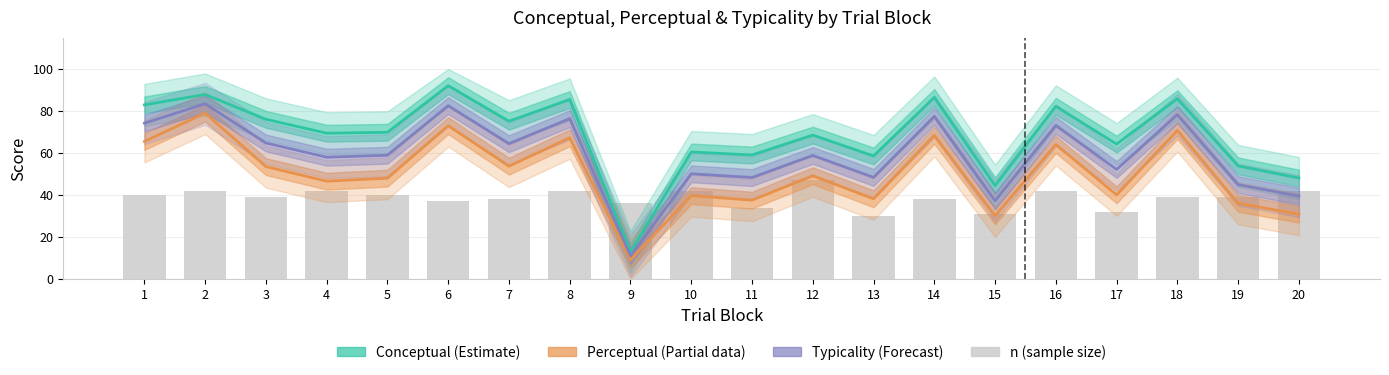

Reading left to right, what are all the values shown in this chart?

Conceptual (Estimate): 1=82.9	2=87.9	3=76.0	4=69.4	5=69.9	6=92.0	7=75.2	8=85.5	9=12.9	10=60.5	11=59.1	12=68.5	13=58.6	14=86.5	15=44.5	16=82.2	17=64.2	18=85.9	19=53.9	20=48.1
Perceptual (Partial): 1=65.5	2=79.0	3=53.5	4=46.6	5=48.0	6=73.0	7=53.8	8=67.3	9=9.2	10=39.7	11=37.6	12=49.2	13=38.2	14=68.4	15=30.1	16=64.1	17=40.1	18=70.7	19=36.0	20=30.9
Typicality (Forecast): 1=74.2	2=83.4	3=64.8	4=58.0	5=59.0	6=82.5	7=64.5	8=76.4	9=11.1	10=50.1	11=48.3	12=58.9	13=48.4	14=77.5	15=37.3	16=73.2	17=52.2	18=78.3	19=45.0	20=39.5
n (sample size): 1=40.0	2=42.0	3=39.0	4=42.0	5=40.0	6=37.0	7=38.0	8=42.0	9=36.0	10=42.0	11=34.0	12=47.0	13=30.0	14=38.0	15=31.0	16=42.0	17=32.0	18=39.0	19=39.0	20=42.0